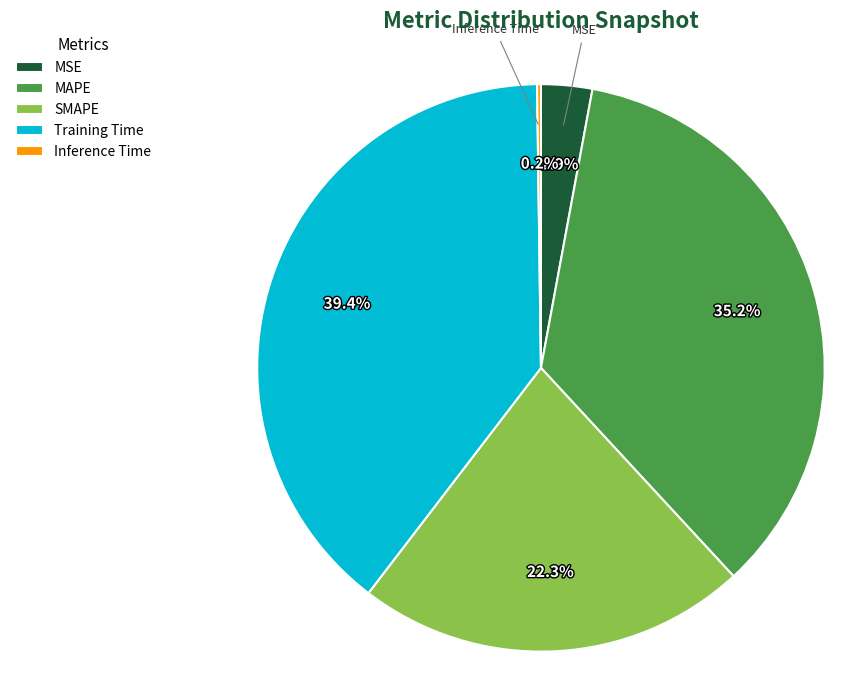

True or false: SMAPE accounts for 22% of the total.

True